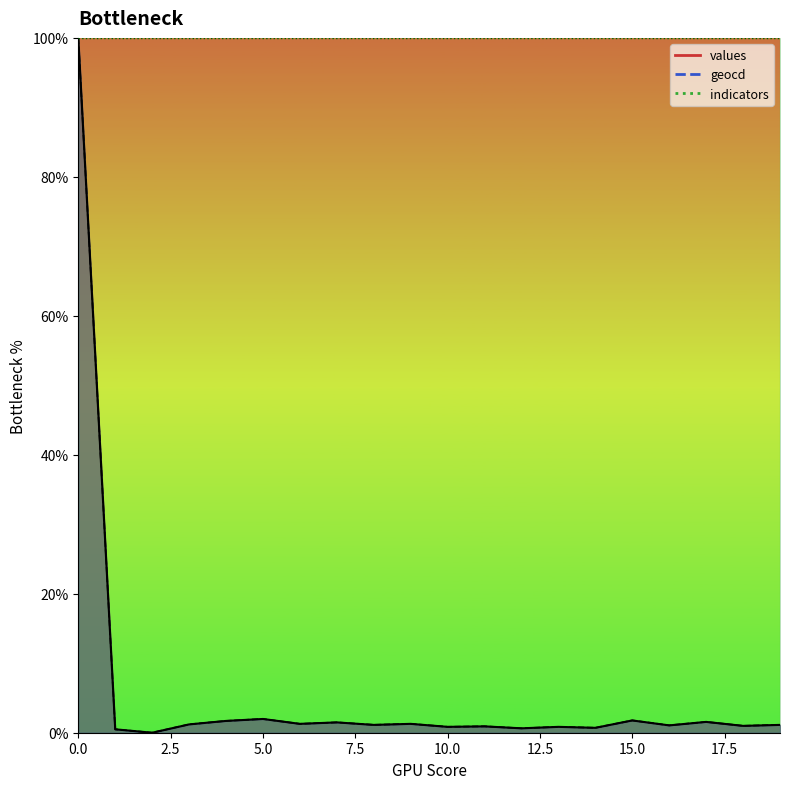

True or false: geocd and values cross at least once.

False